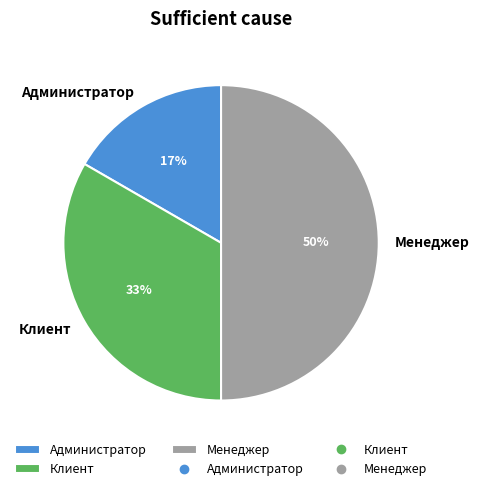

Approximately how many times larger is the value at Администратор compared to Менеджер?

0.3